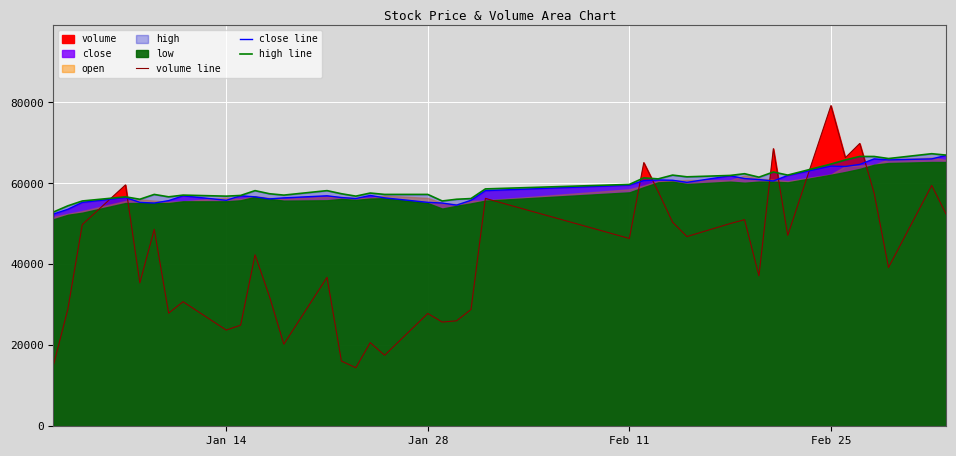

Which series has the largest total across all categories?

high line